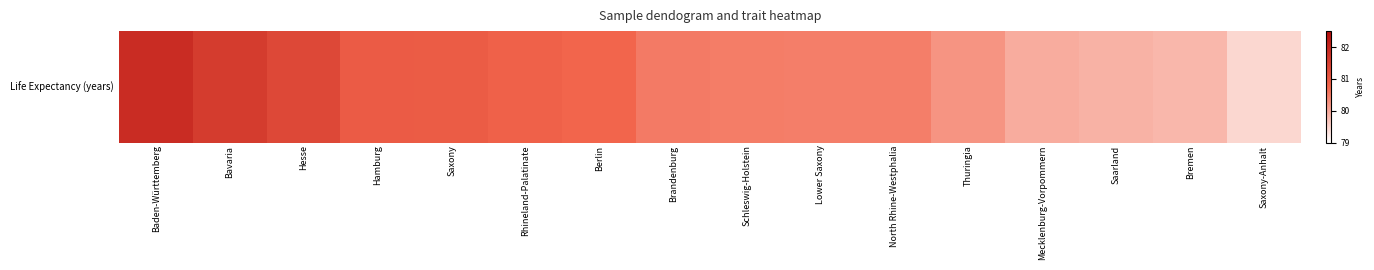

What is the sum of all values?

1289.5